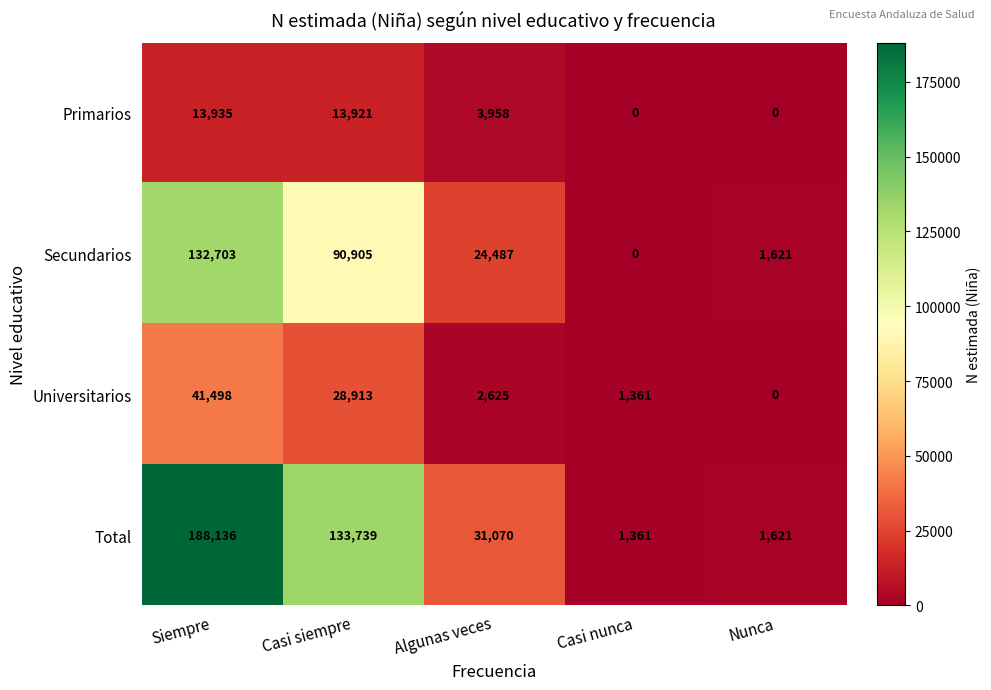

Reading left to right, what are all the values shown in this chart?

Primarios: 13935	13921	3958	0	0
Secundarios: 132703	90905	24487	0	1621
Universitarios: 41498	28913	2625	1361	0
Total: 188136	133739	31070	1361	1621